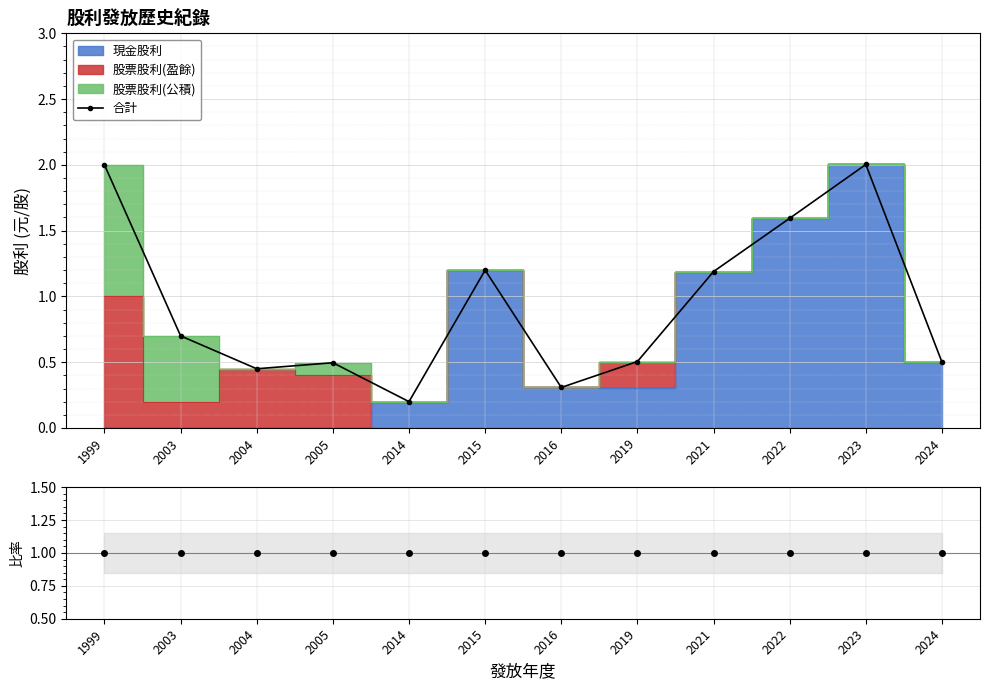

What is the difference between the maximum and second lowest values in the 合計 series?

1.7